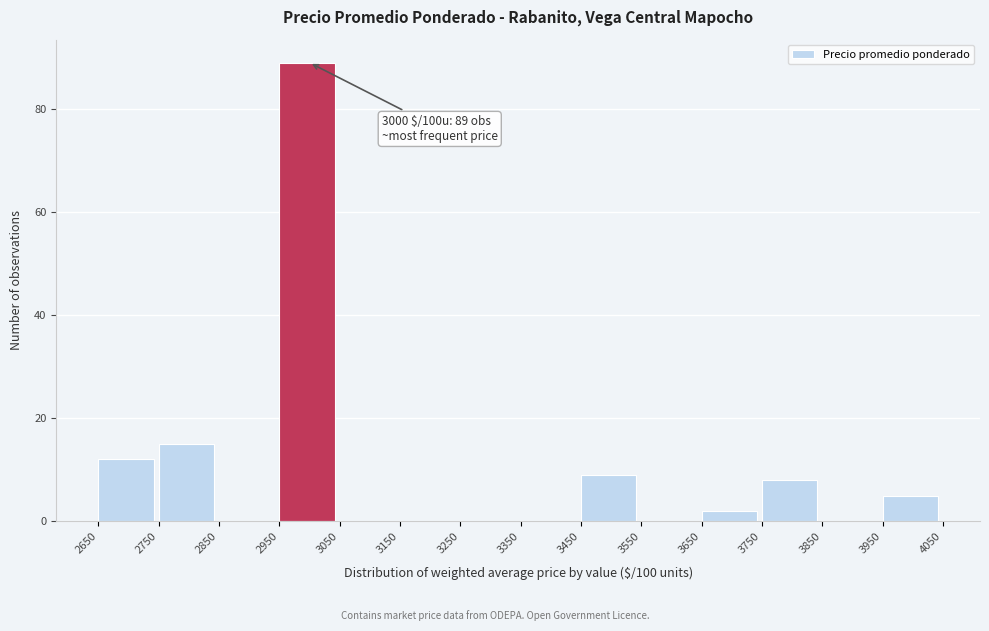

Over which range of the x-axis is the bar tallest?

2950 to 3050